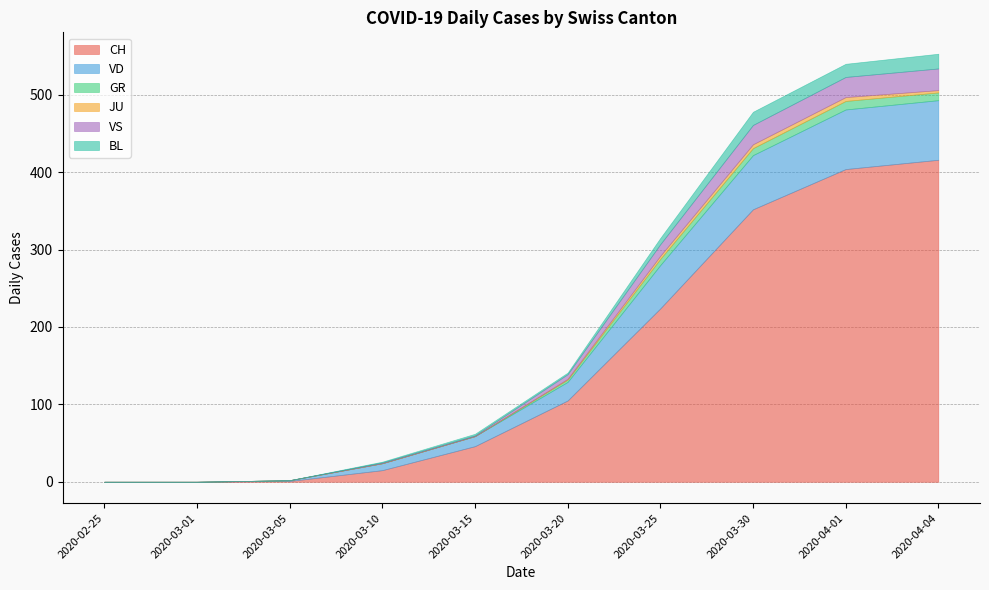

What is the value of the JU point at the 7th from the left?

4